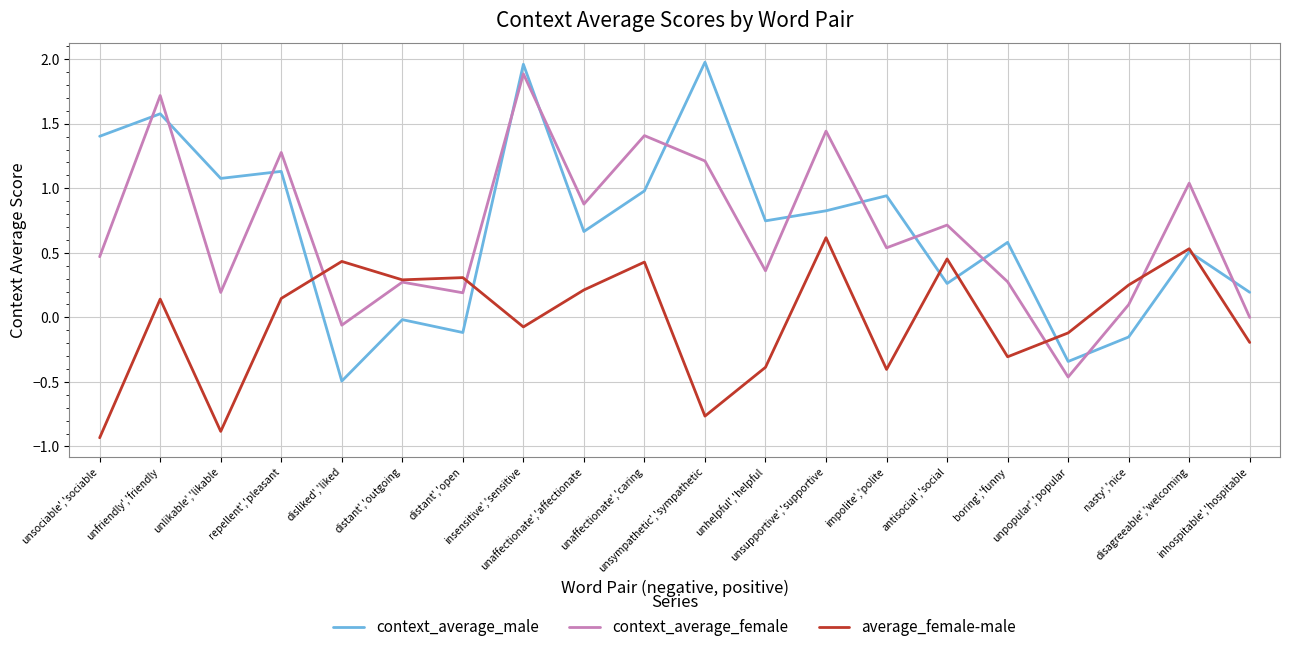

The context_average_female series shows 1.4 at unaffectionate','caring. True or false?

True